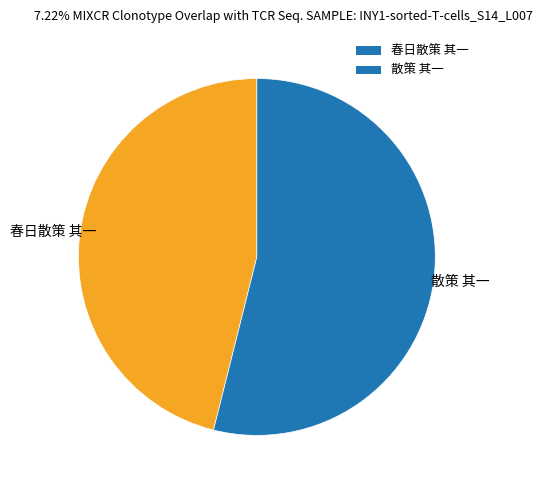

Is it true that 春日散策 其一 is 46% of the pie?

True